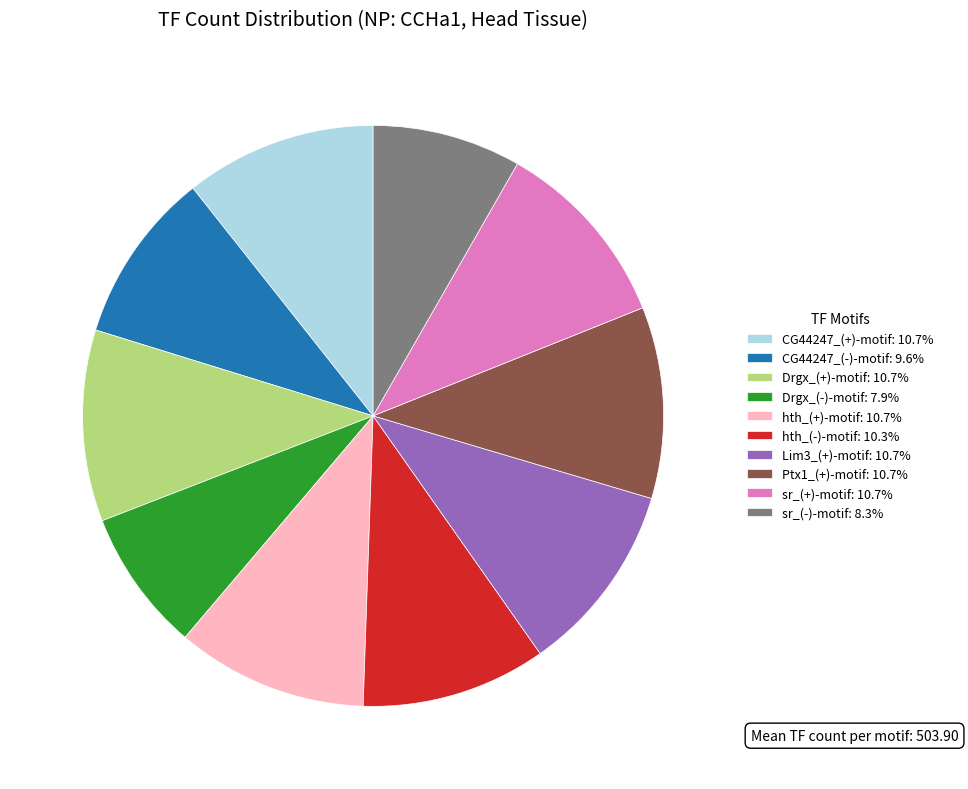

Does any single category account for the majority?

No